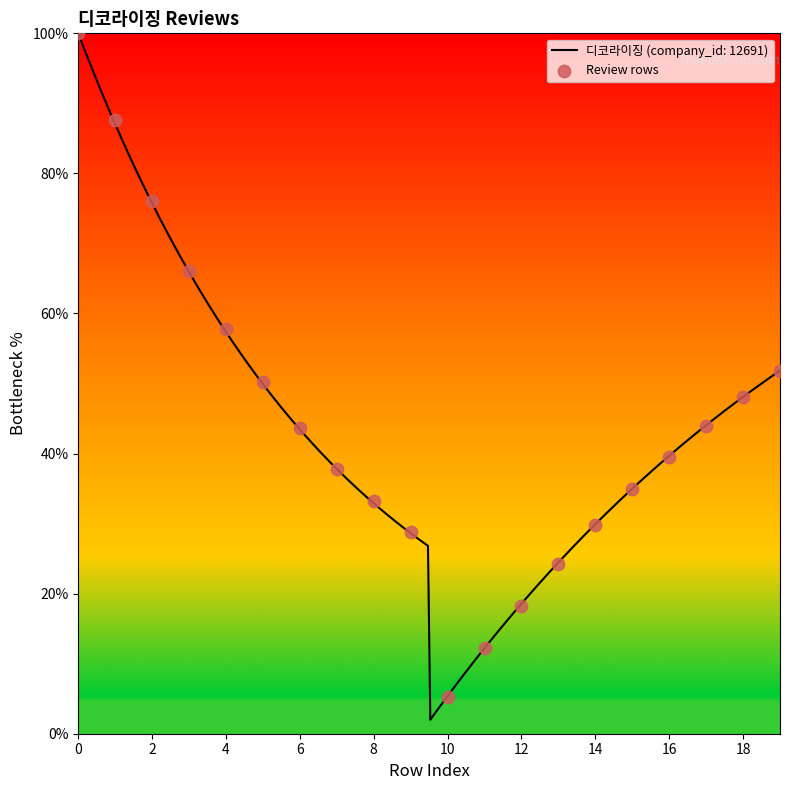

Which has a higher value, 10 or 14?

14